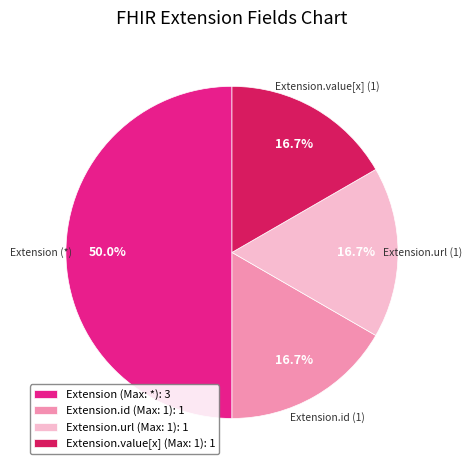

To the nearest percent, what is the average slice percentage?

25%